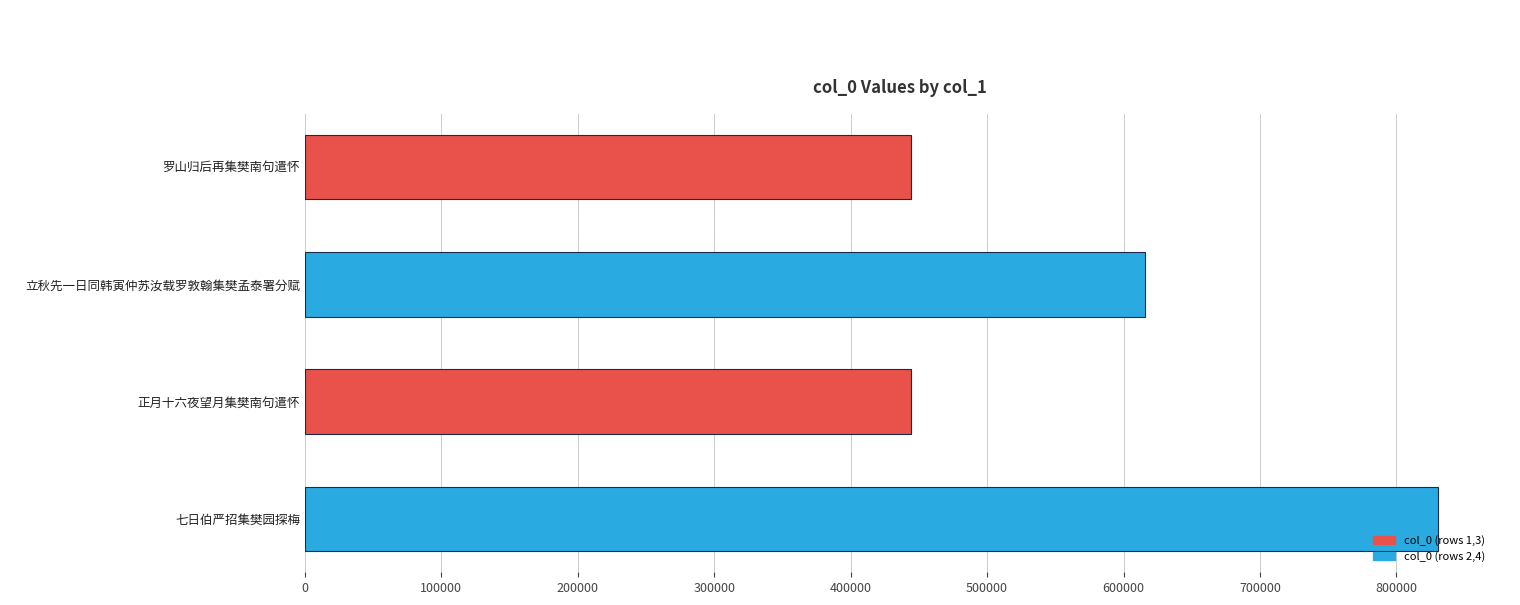

What is the difference between the second highest and second lowest values?

171366